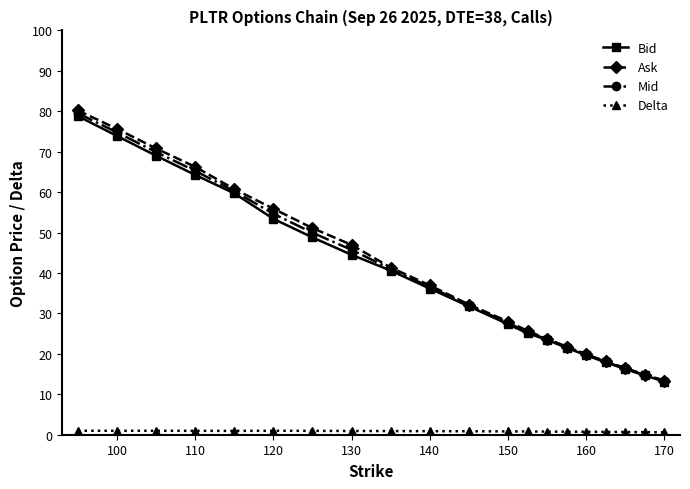

What is the value of the Mid point at the 18th from the left?

16.4